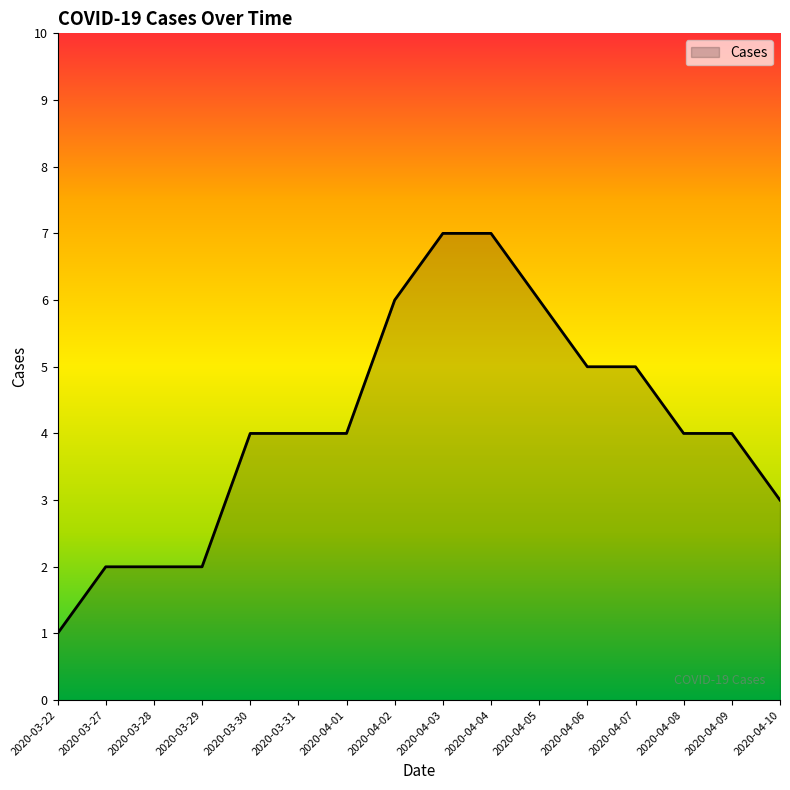

What is the ratio of the value at 2020-03-29 to the value at 2020-03-22?

2.0